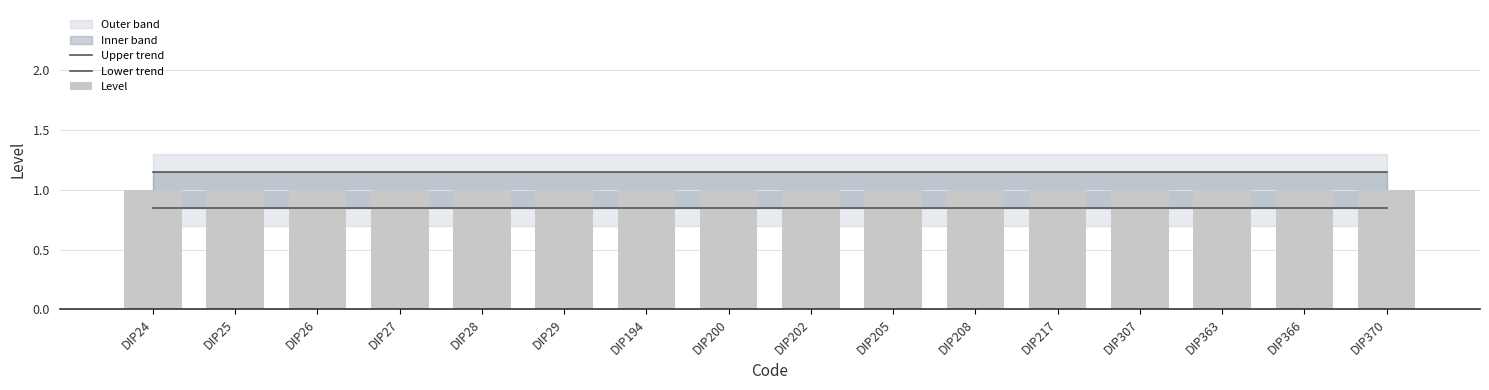

Is it true that Level equals 1.7 at DIP200?

False